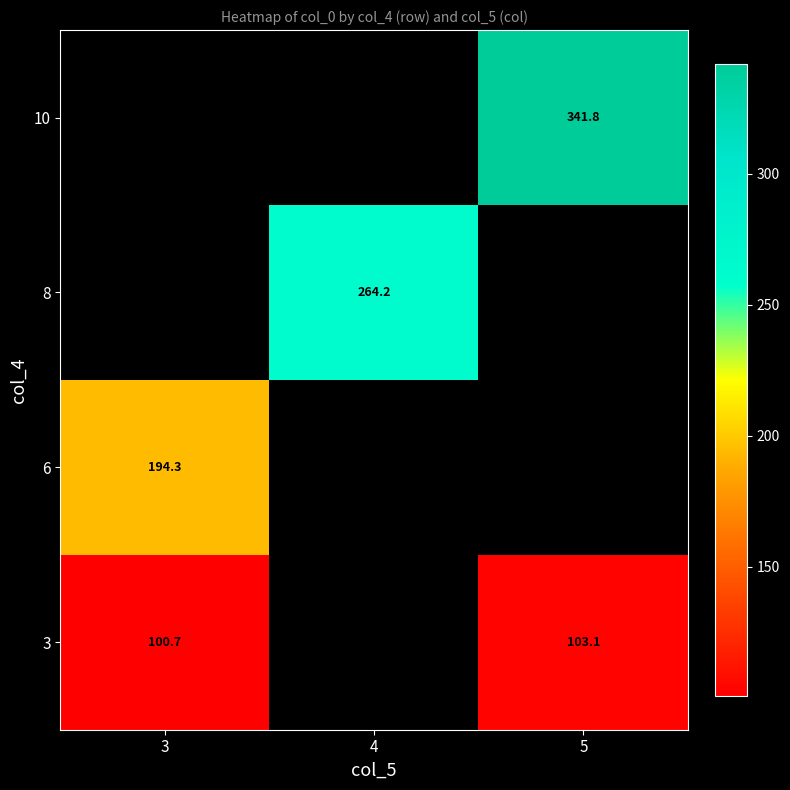

Is the value of 10 at 5 greater than the value of 3 at 5?

Yes